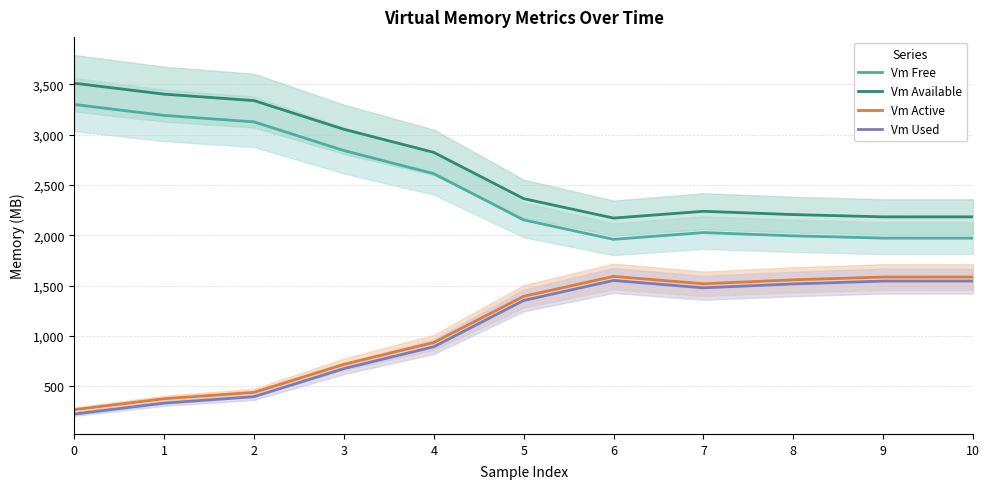

Reading left to right, transcribe all the data shown in this chart.

Vm Free: 0=3299.6	1=3191.0	2=3127.0	3=2842.1	4=2613.0	5=2153.5	6=1960.8	7=2028.0	8=1995.5	9=1973.0	10=1972.9
Vm Available: 0=3510.6	1=3402.1	2=3338.0	3=3053.2	4=2824.0	5=2364.6	6=2171.8	7=2239.1	8=2206.6	9=2184.1	10=2184.0
Vm Active: 0=269.9	1=378.4	2=441.9	3=719.9	4=936.7	5=1395.3	6=1592.9	7=1519.4	8=1558.5	9=1586.5	10=1586.7
Vm Used: 0=226.0	1=334.5	2=398.6	3=677.4	4=894.4	5=1353.9	6=1552.5	7=1479.4	8=1517.9	9=1546.3	10=1546.5